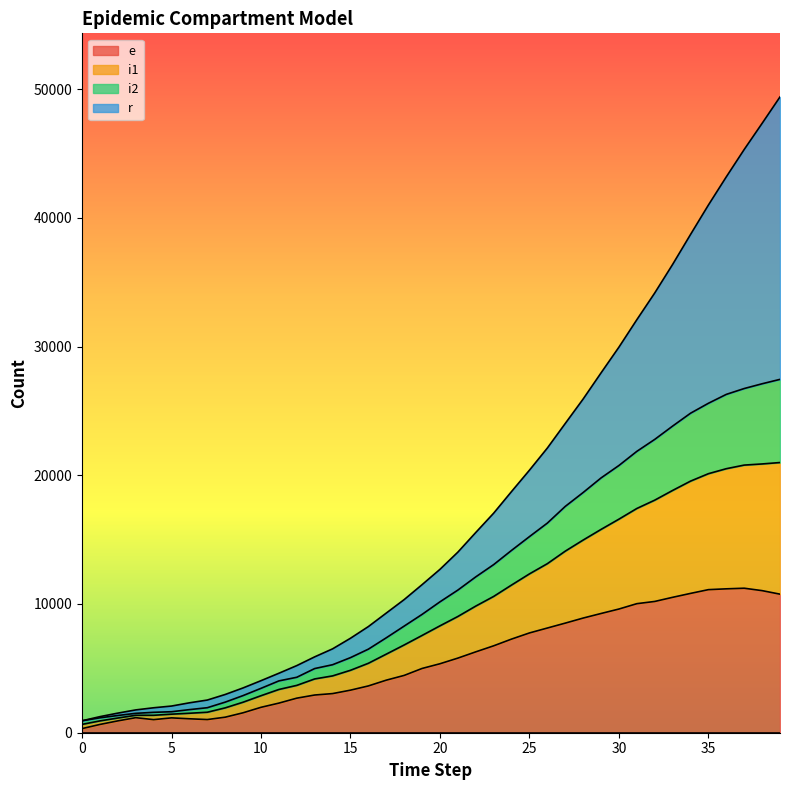

What is the greatest value displayed?

49393